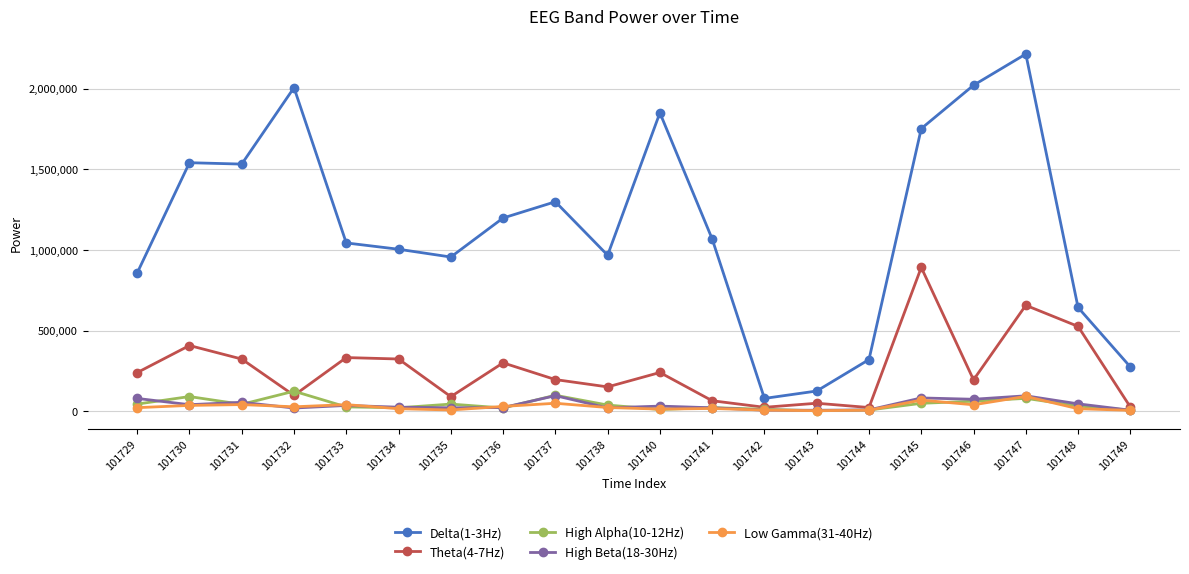

What is the value of the High Beta(18-30Hz) point at the 4th from the left?

19383